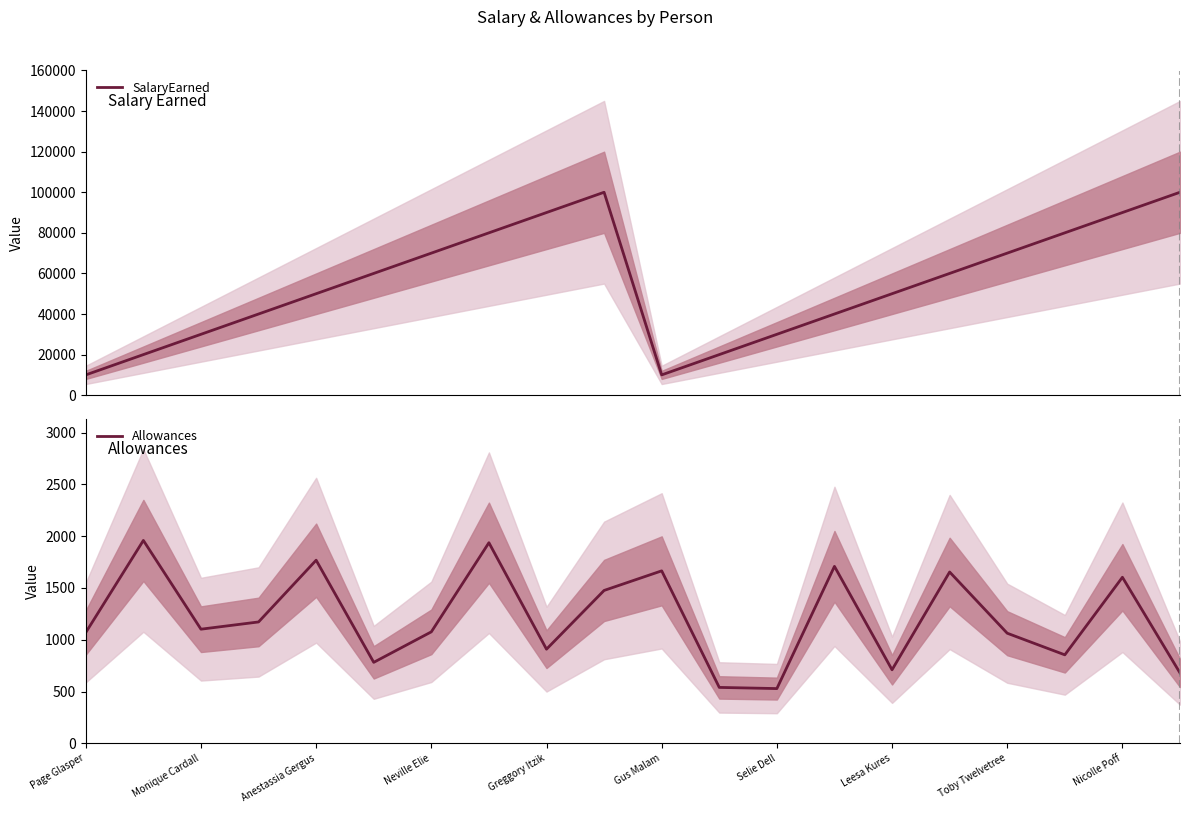

What is the minimum value for SalaryEarned?

10000